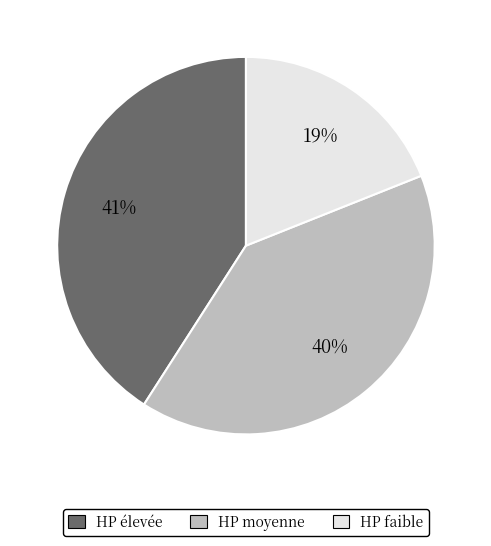

Do HP élevée and HP faible together represent more than half of the pie?

Yes